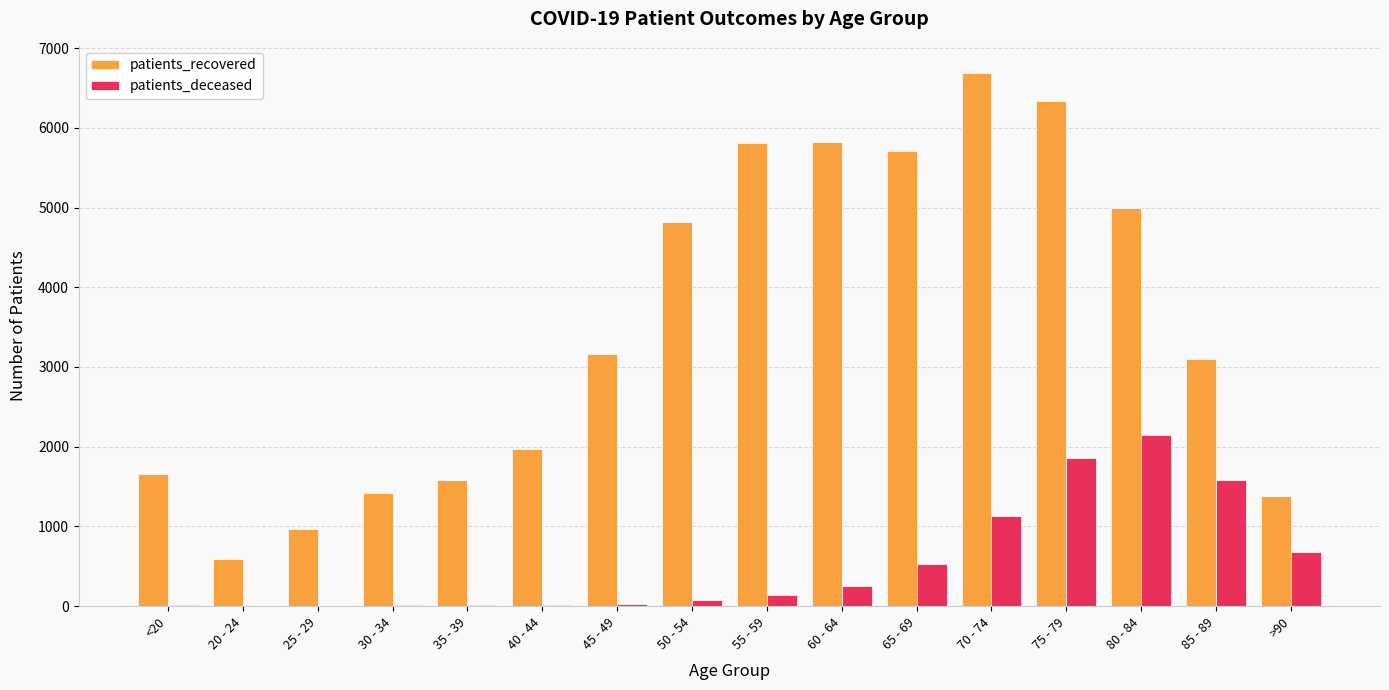

Which category has the highest value across all series?

70 - 74